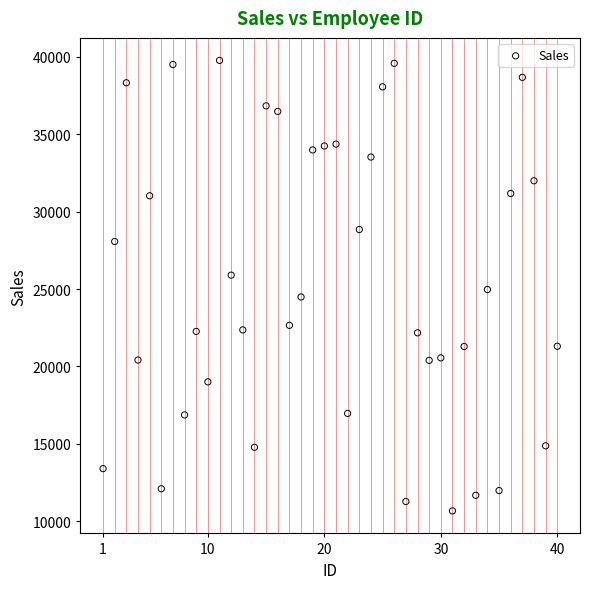

What is the range of X values (max minus min)?

39